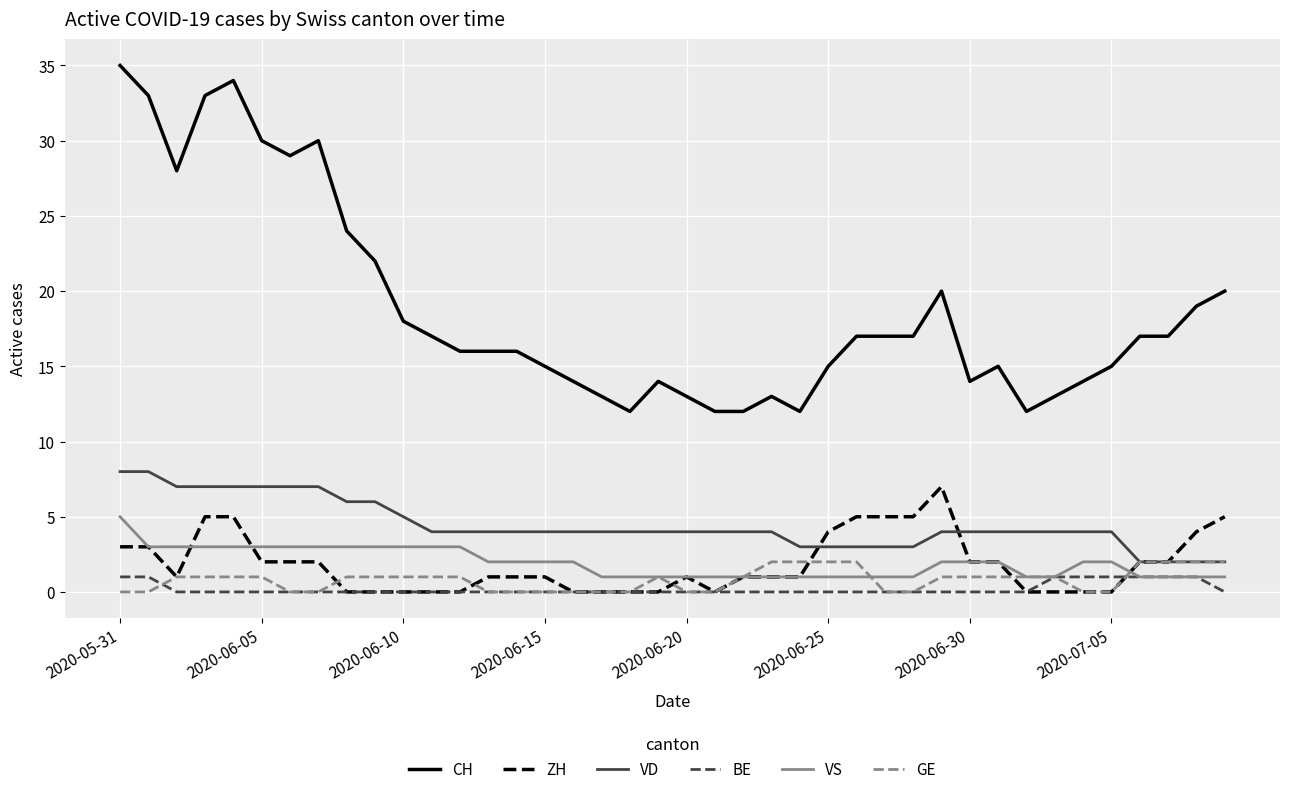

True or false: CH and VS cross at least once.

False